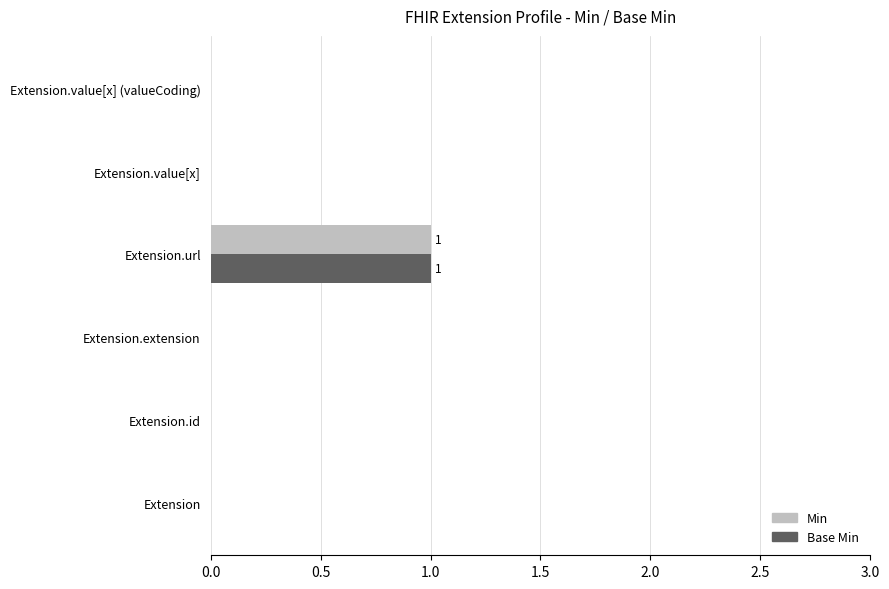

How many Min values are between 0 and 1?

6